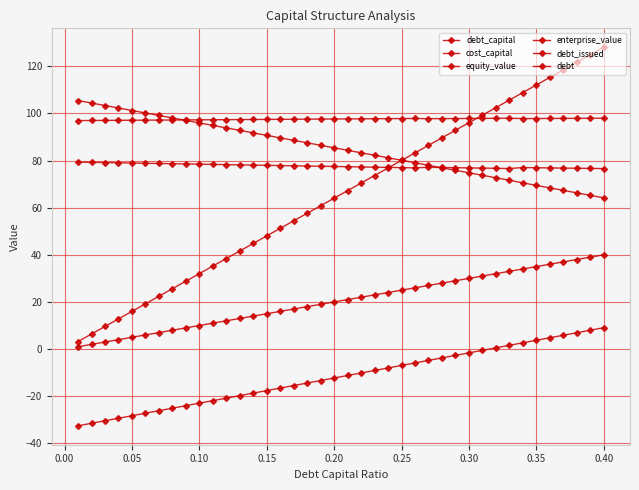

What is the difference between the maximum and minimum values in the debt_issued series?

41.6